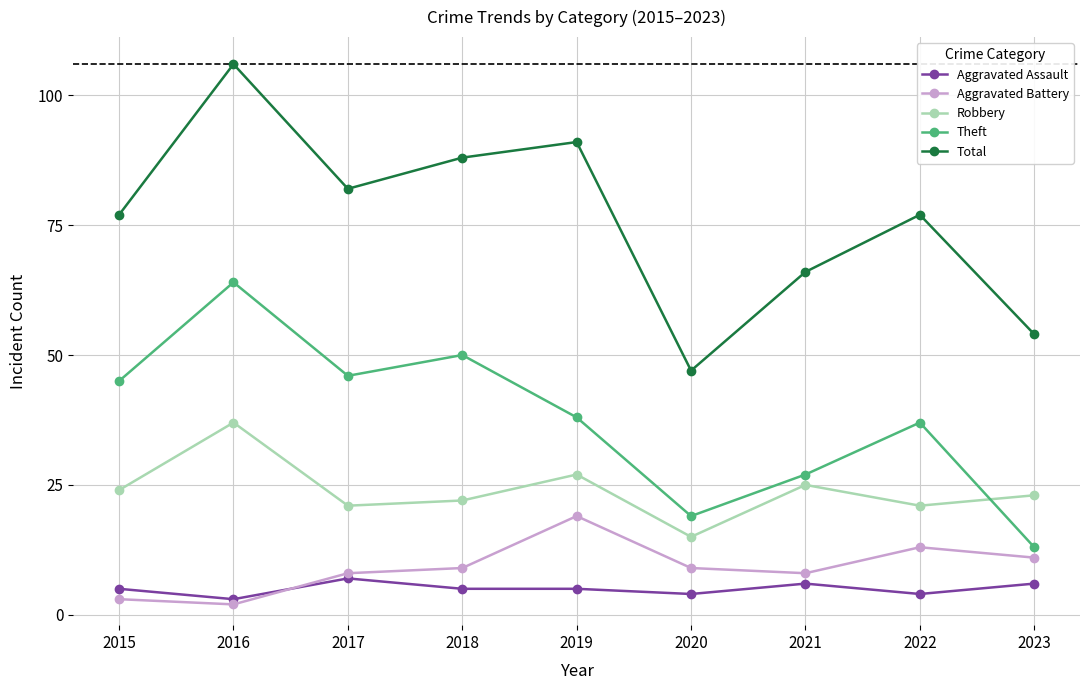

What are all the series names shown in the legend?

Aggravated Assault, Aggravated Battery, Robbery, Theft, Total